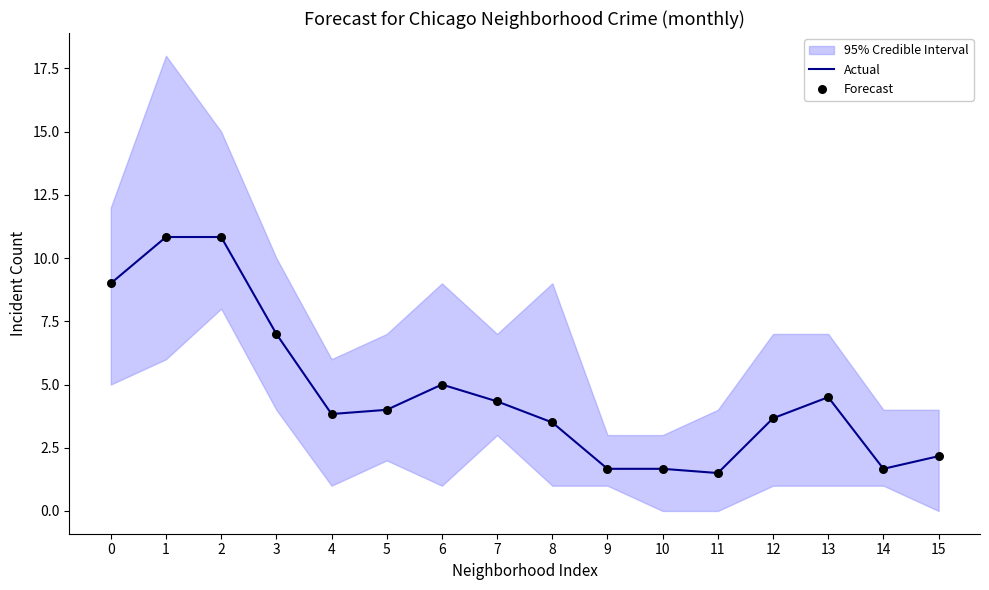

At which category is the sum across all series the highest?

1